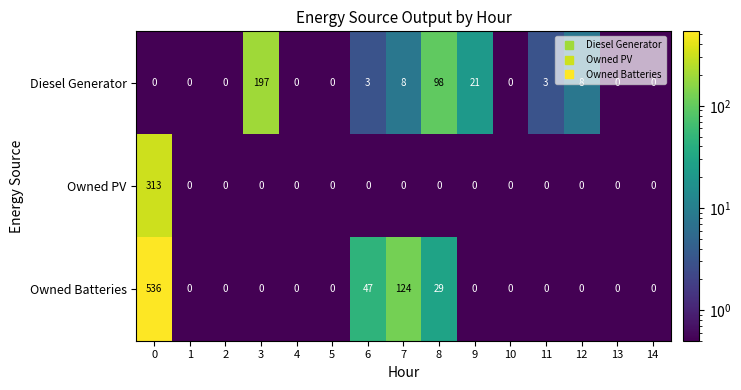

Rank the series by their maximum value, from lowest to highest.

Diesel Generator, Owned PV, Owned Batteries